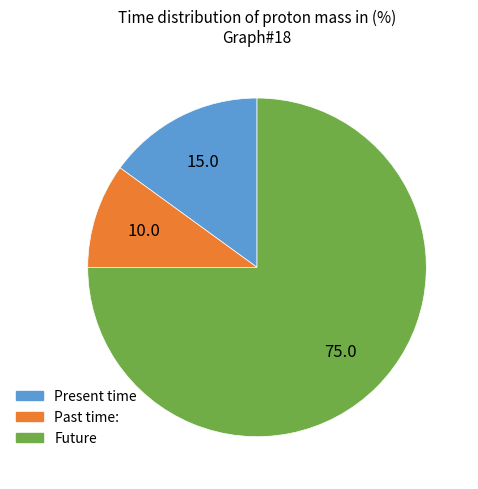

Is there a majority slice in this chart?

Yes